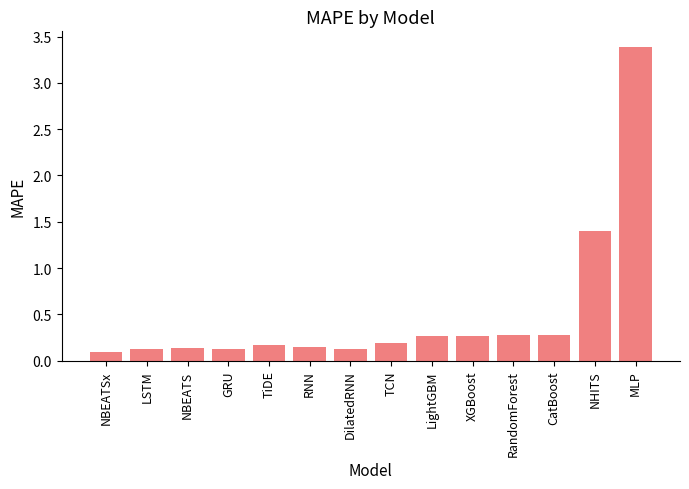

How many bars are there in total?

14